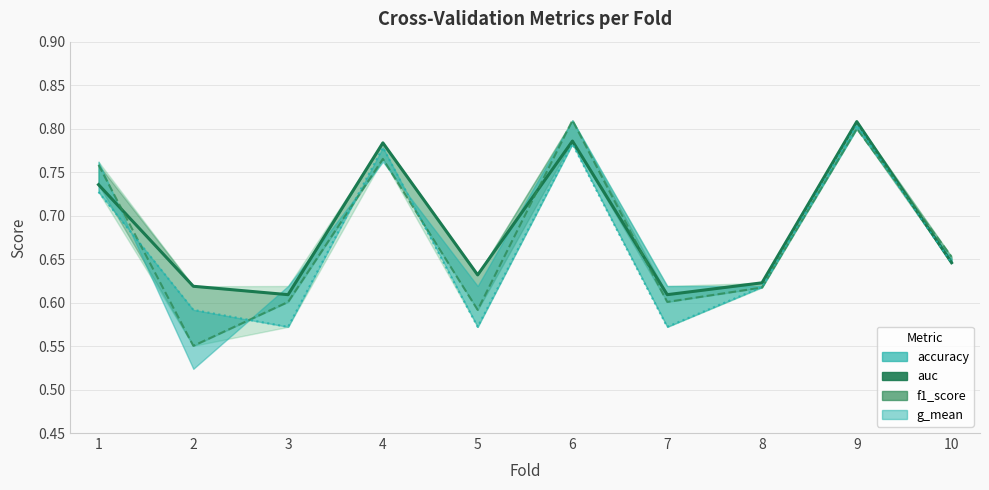

Is the value of g_mean at 1 greater than the value of auc at 9?

No